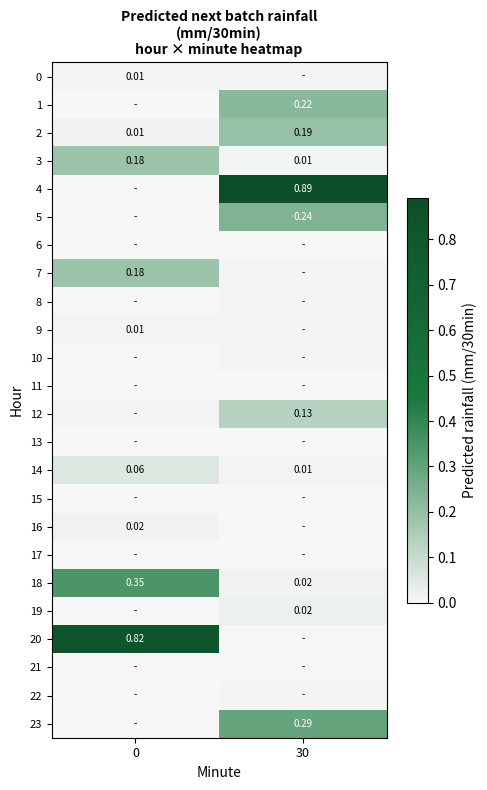

List the labels in order of 1 value, largest first.

30, 0